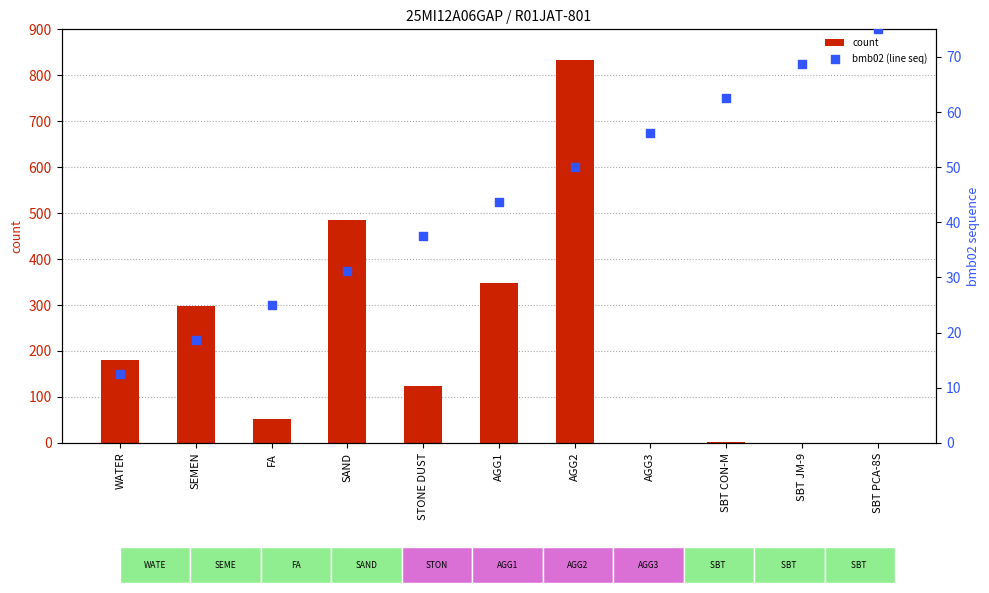

At how many categories does at least one series exceed 570?

1